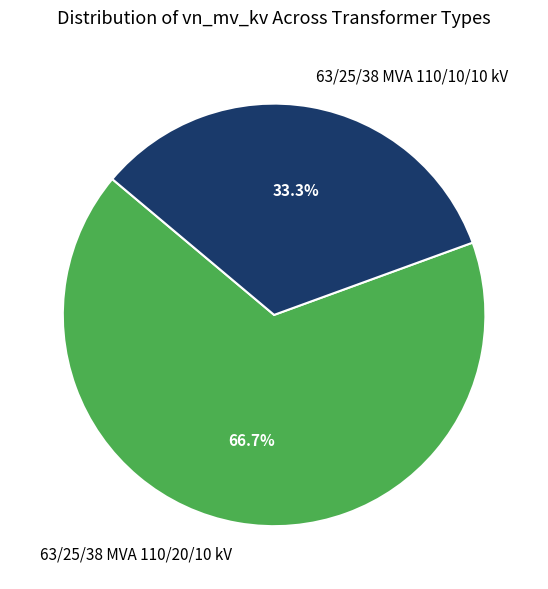

To the nearest percent, what portion does 63/25/38 MVA 110/20/10 kV represent?

67%